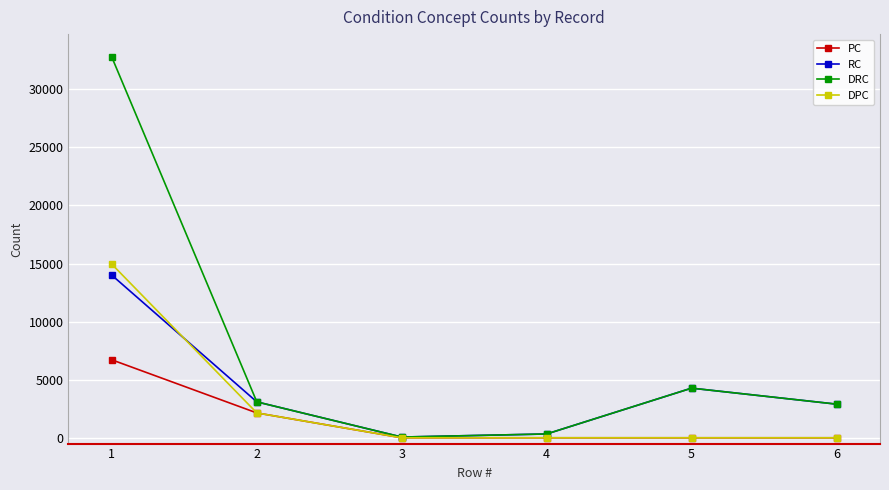

True or false: DPC has more than 1 points higher than both neighbors.

False